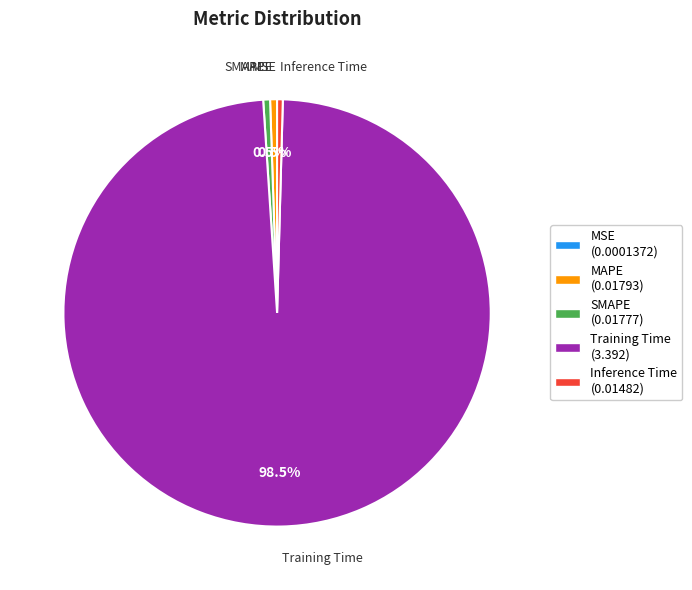

Which category has the biggest portion of the pie?

Training Time